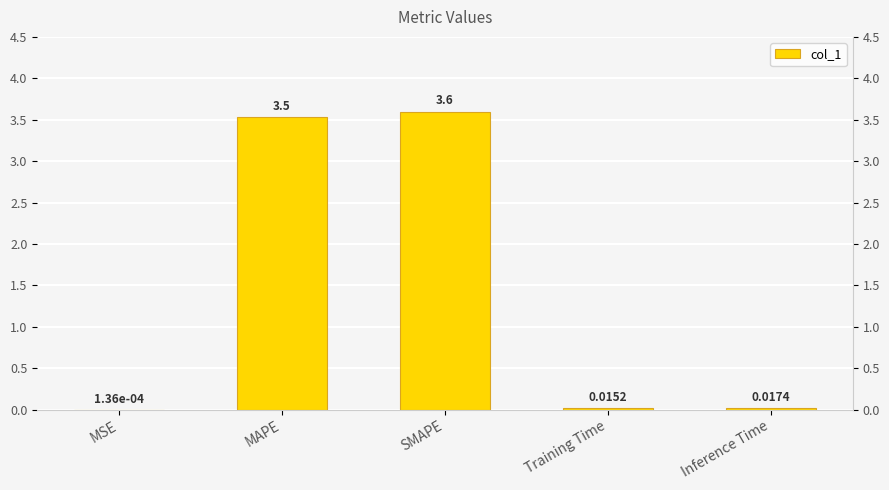

Rank the categories by value from lowest to highest.

MSE, Training Time, Inference Time, MAPE, SMAPE